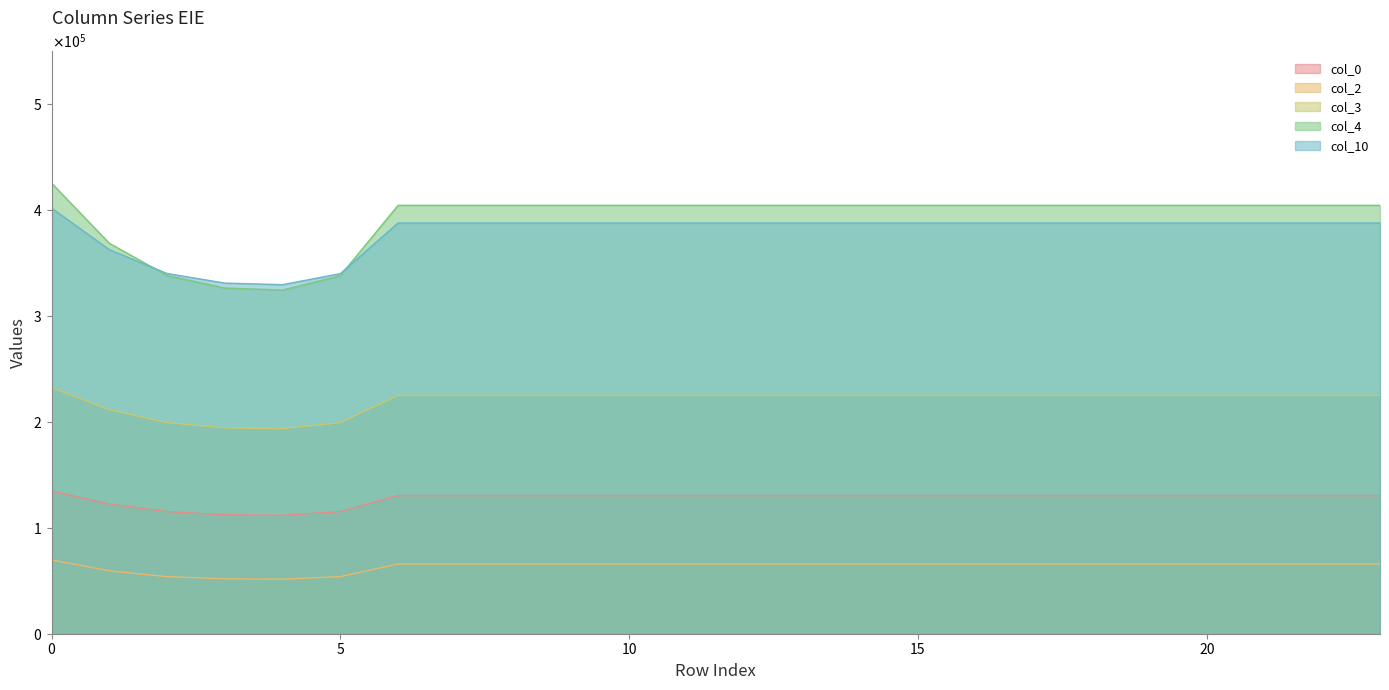

List the series in order of their peak value, highest first.

col_4, col_10, col_3, col_0, col_2